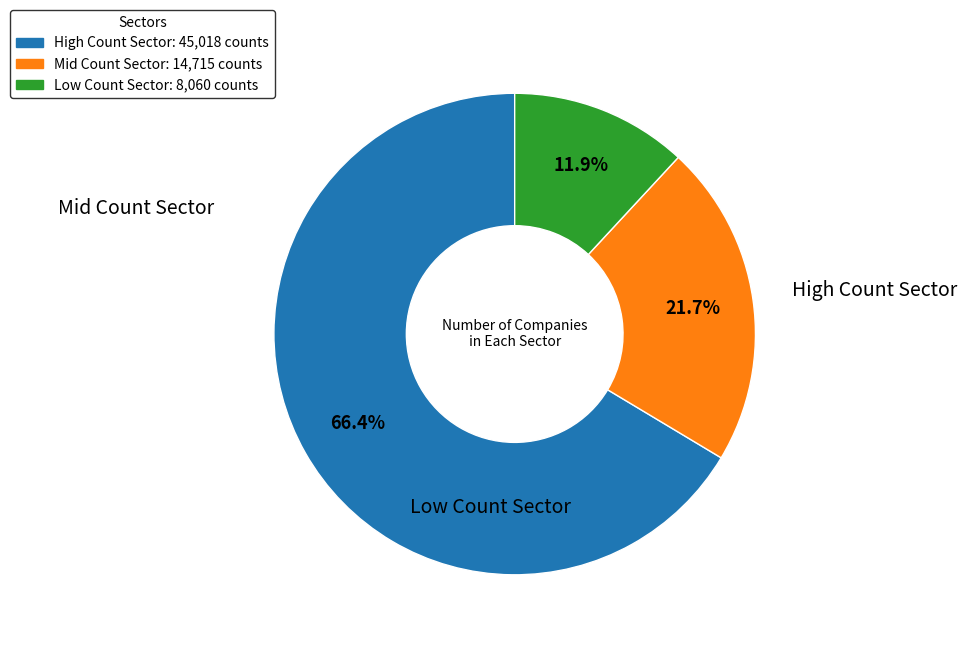

Does any single category account for the majority?

Yes